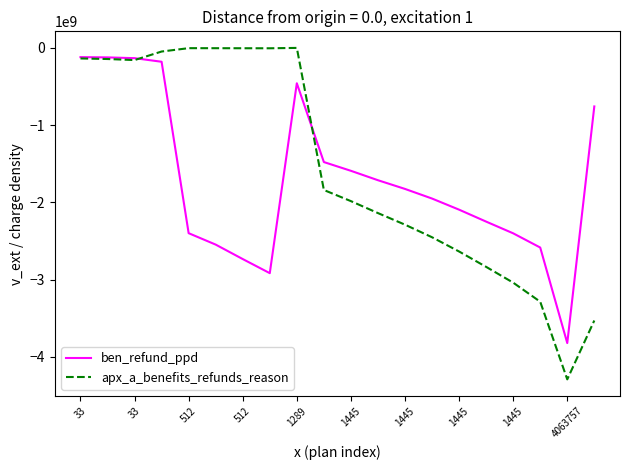

Which series has the widest spread of values?

apx_a_benefits_refunds_reason